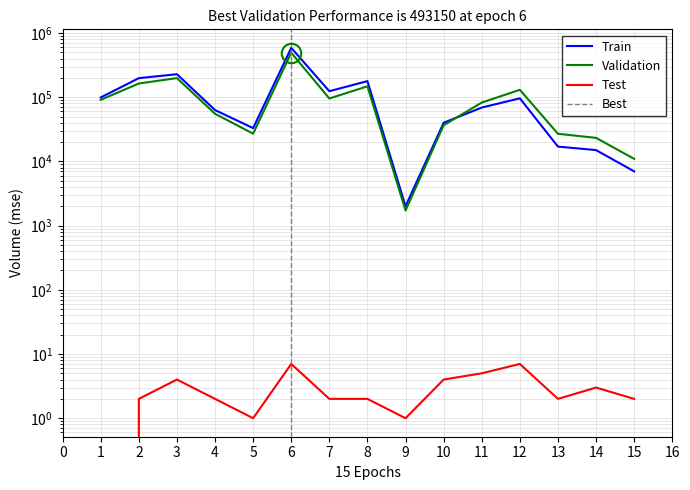

At which label does Test first exceed 2?

3